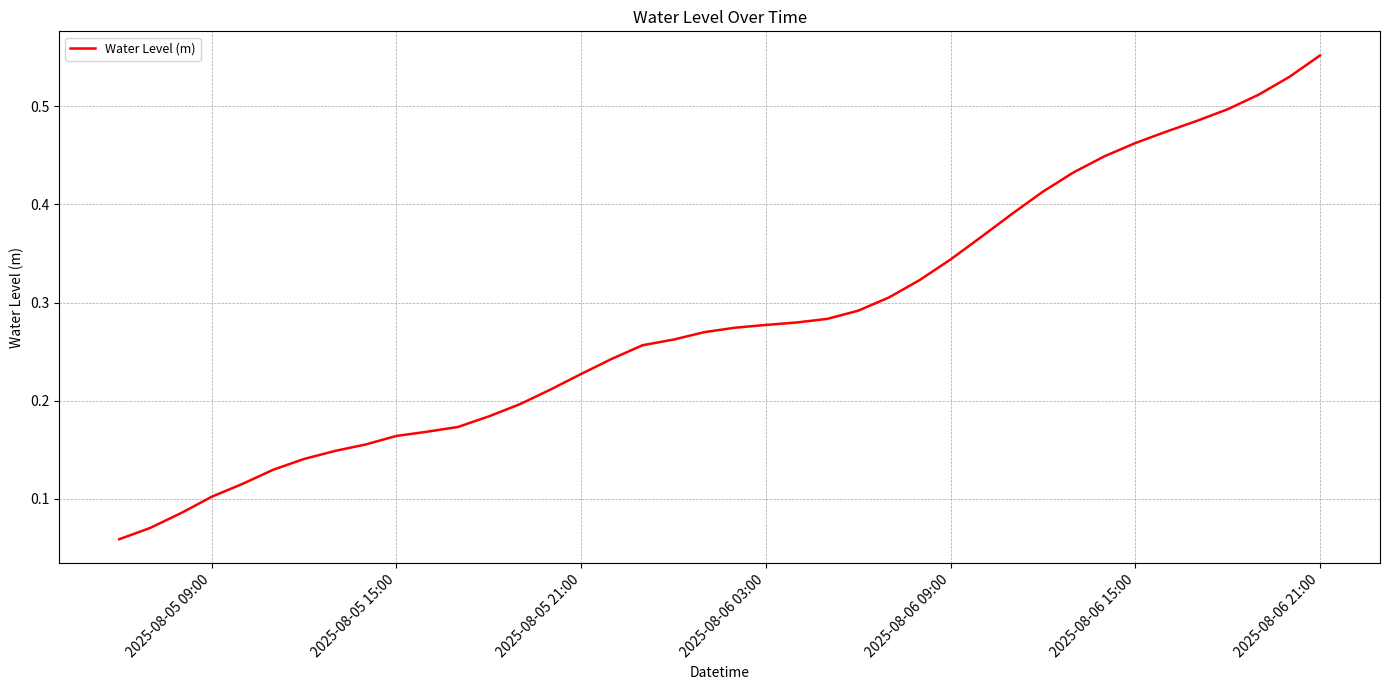

What is the smallest value displayed?

0.1